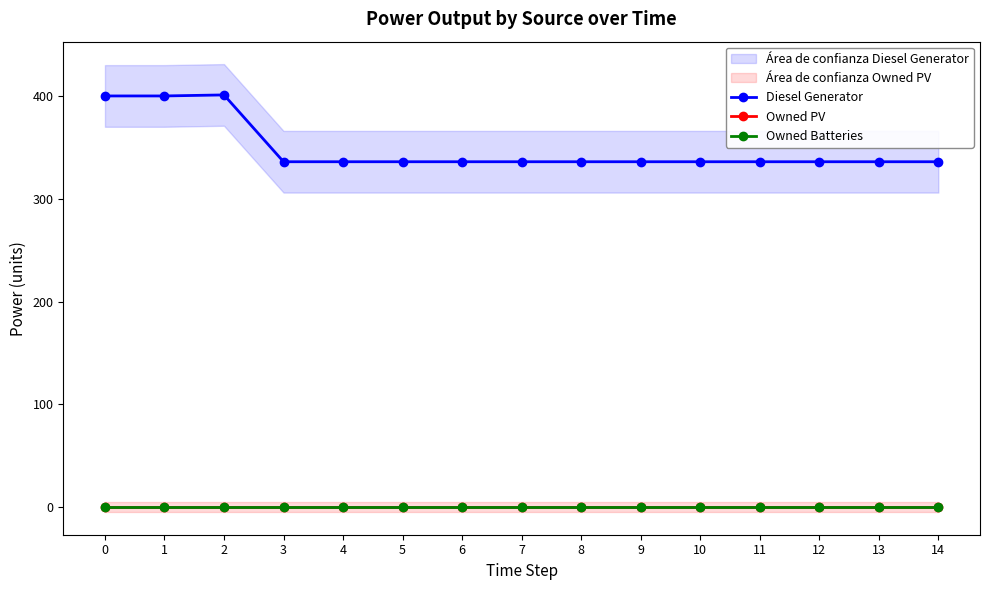

Between 6 and 11, which series saw the biggest shift?

Diesel Generator